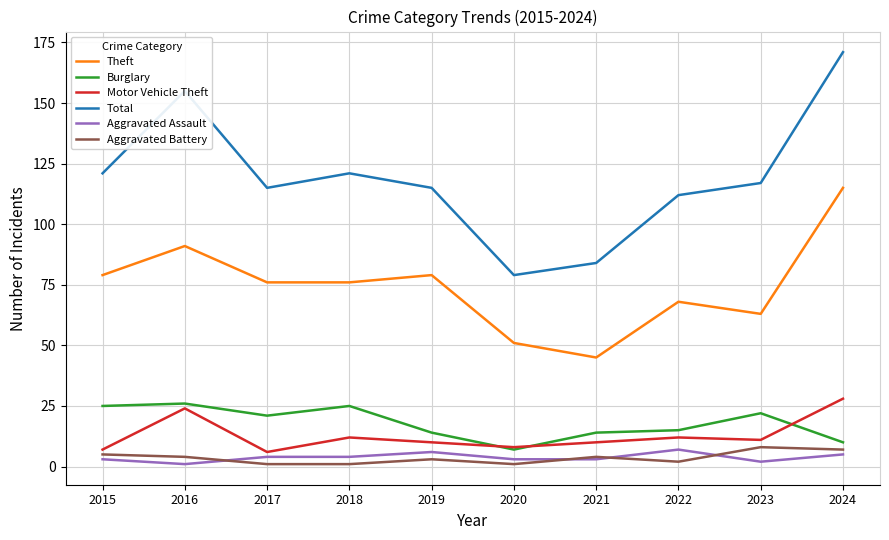

Where does the Burglary series first go above 21?

2015